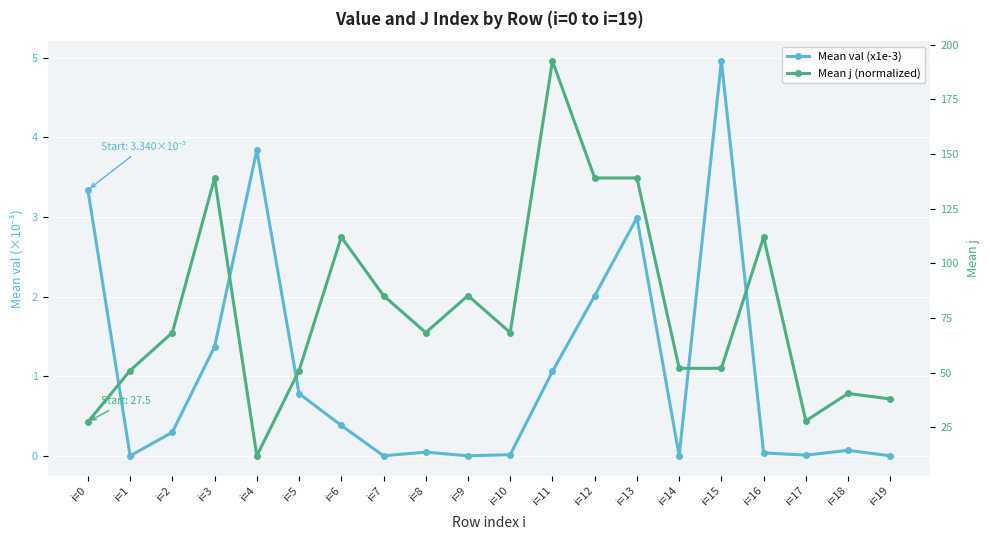

Where is Mean val (x1e-3) nearest to the value 2?

i=12